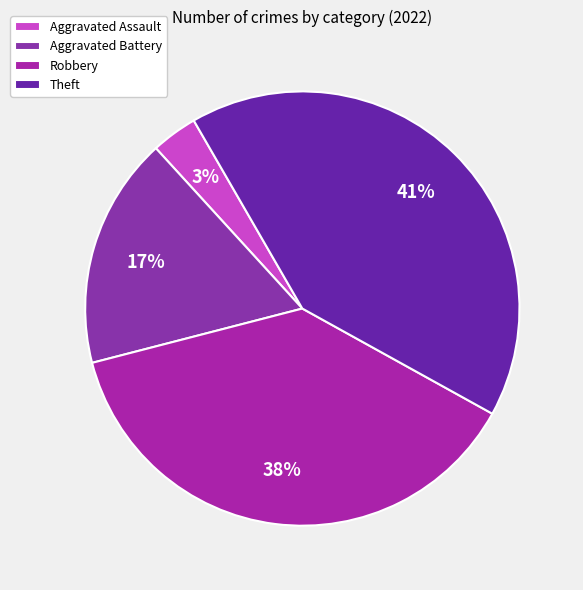

Count the number of slices in the pie.

4